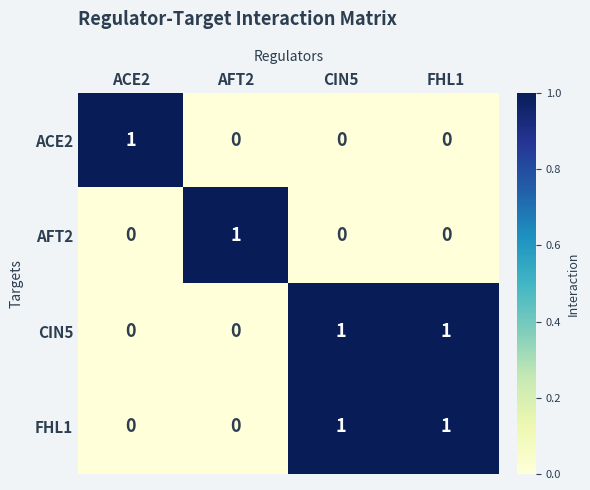

Reading left to right, transcribe all the data shown in this chart.

ACE2: 1	0	0	0
AFT2: 0	1	0	0
CIN5: 0	0	1	1
FHL1: 0	0	1	1